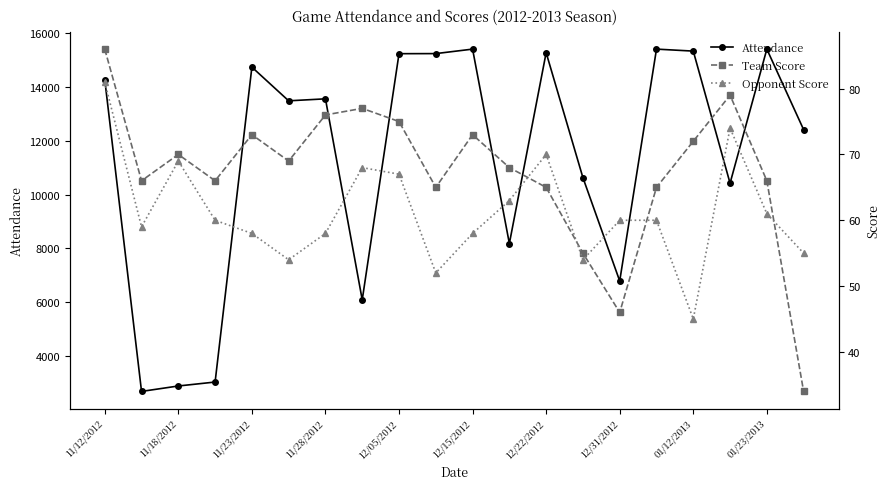

What is the value of the Opponent Score point at the 12th from the left?

63